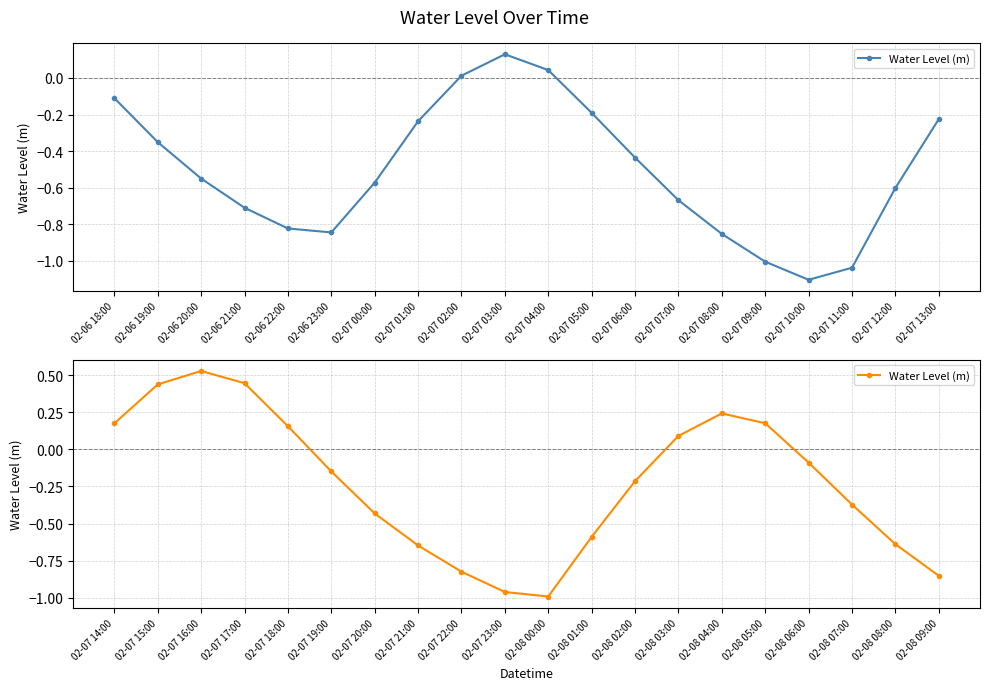

Is this an area chart (filled region under the line)?

No